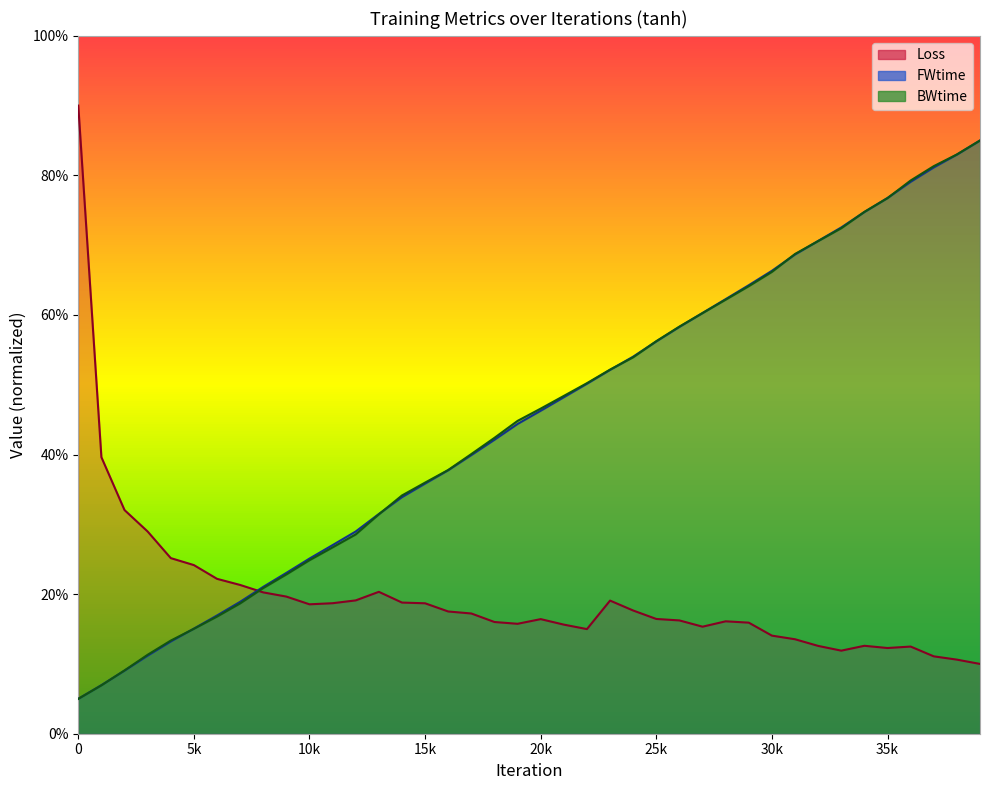

True or false: BWtime has more than 2 interior local peaks.

False